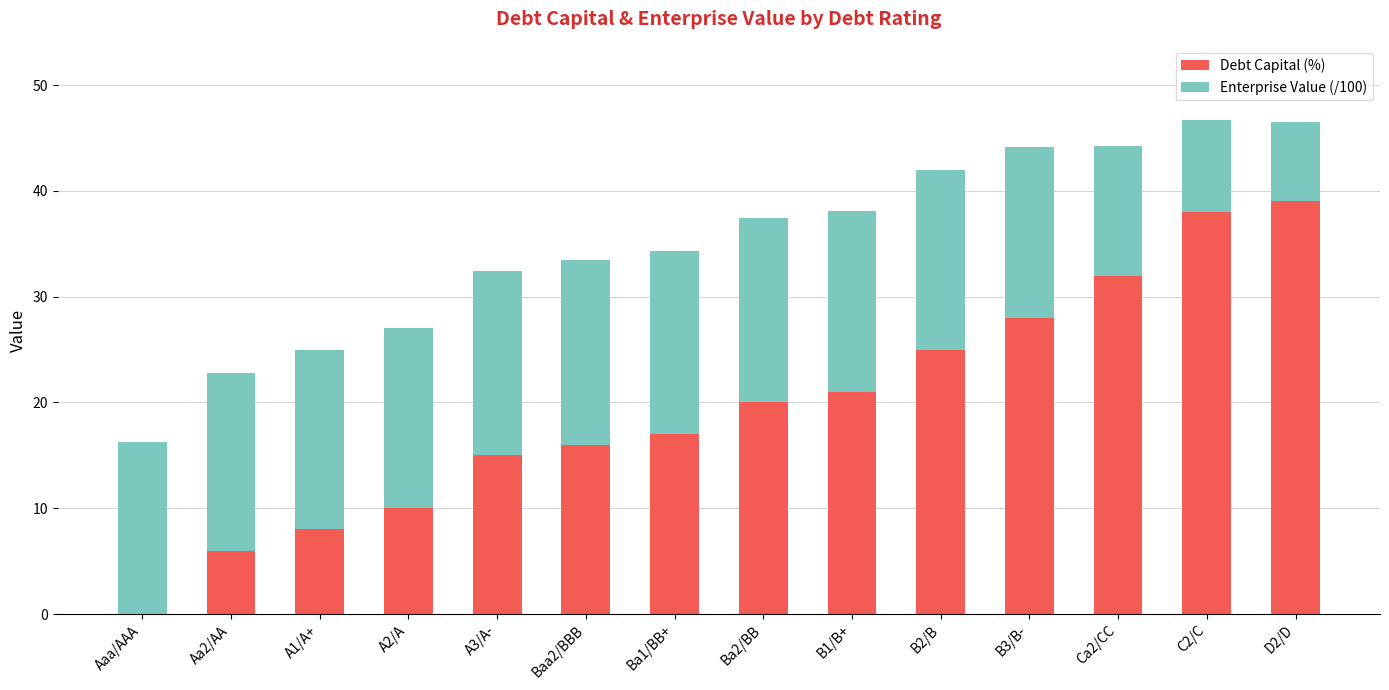

The Debt Capital (%) series shows 39.0 at D2/D. True or false?

True